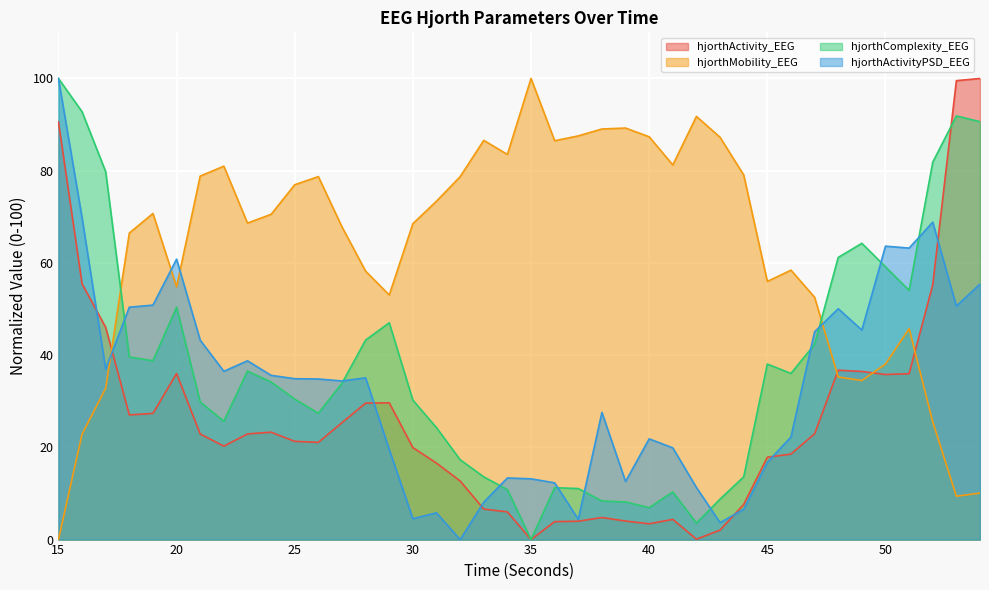

Is the value of hjorthMobility_EEG at 51 greater than the value of hjorthActivityPSD_EEG at 25?

Yes